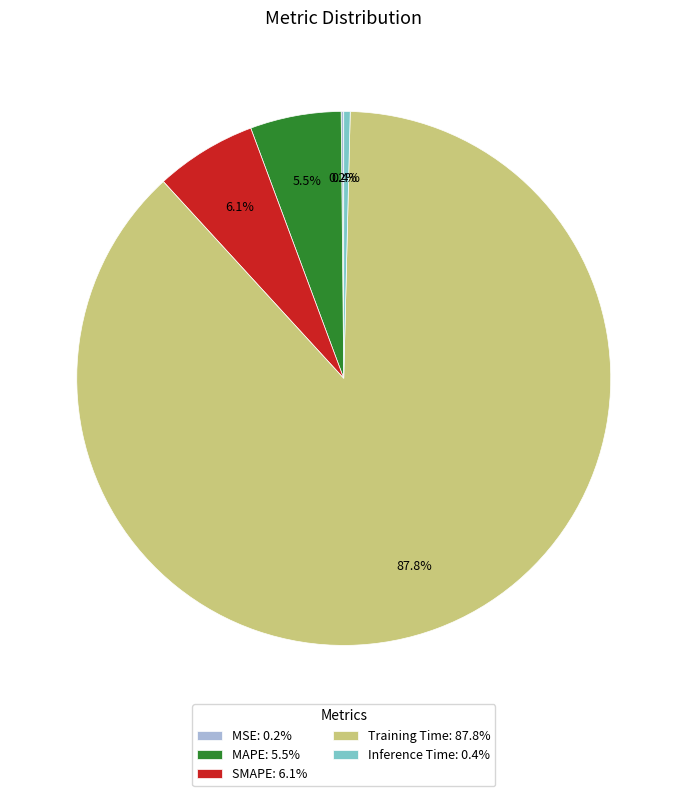

Does any single category account for the majority?

Yes